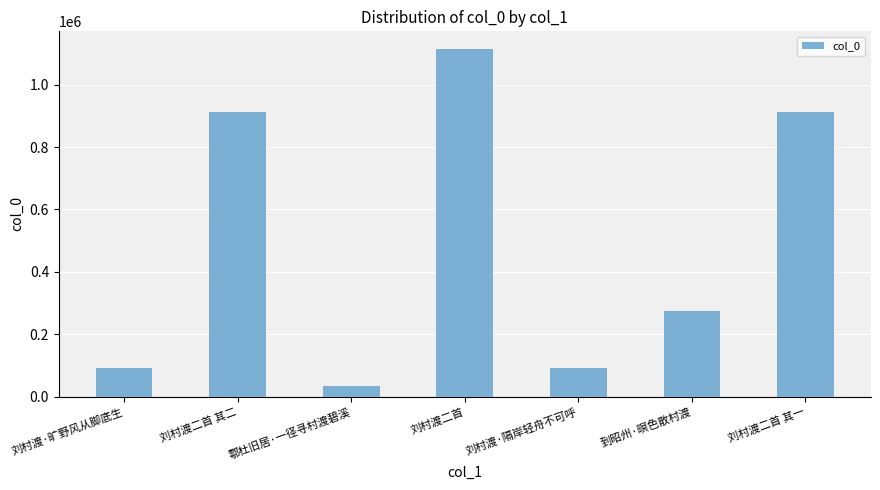

What is the ratio of the value at 鄠杜旧居·一径寻村渡碧溪 to the value at 刘村渡·隔岸轻舟不可呼?

0.4